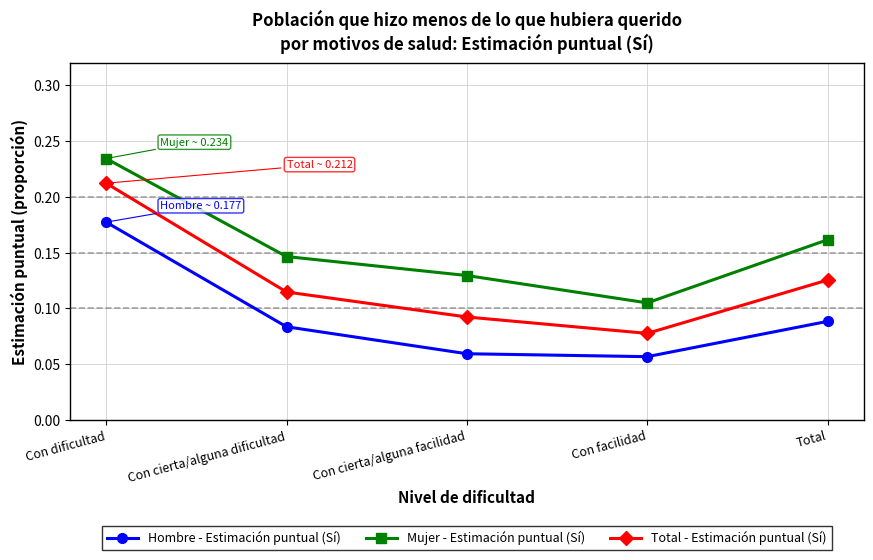

What is the sum of all Hombre - Estimación puntual (Sí) values?

0.5